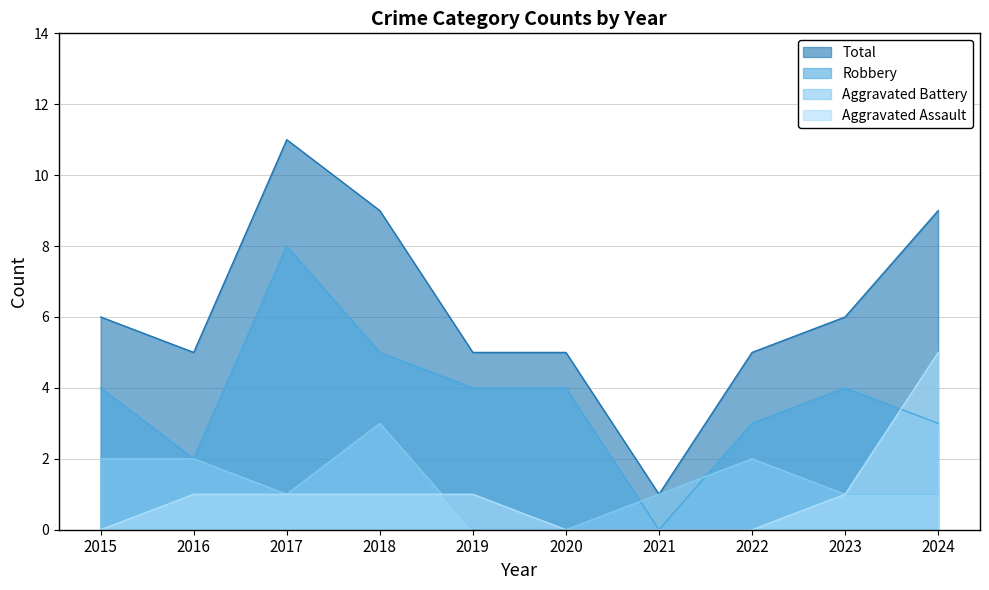

True or false: Total and Robbery intersect in this chart.

False